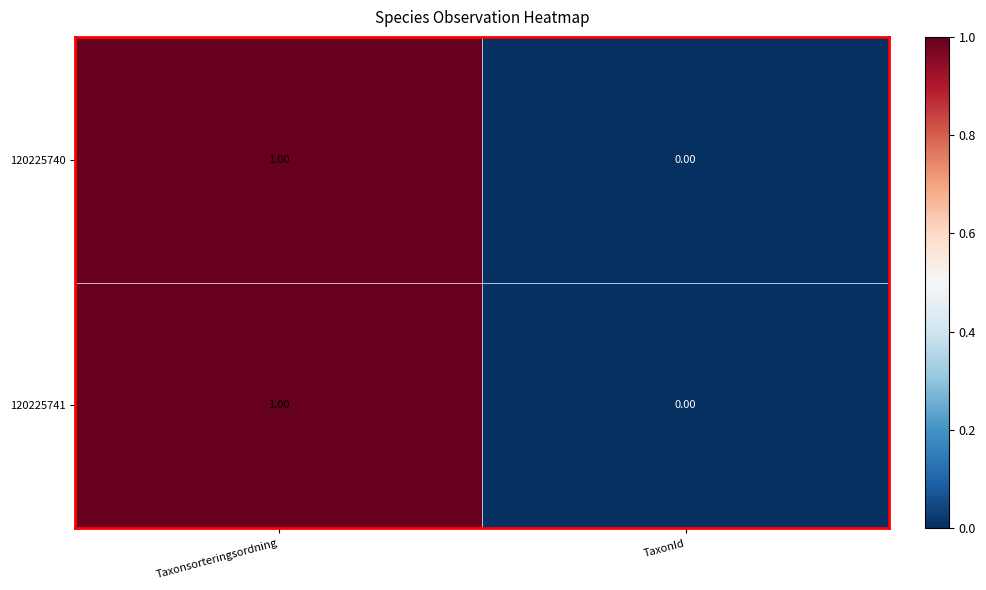

Which category has the highest value across all series?

Taxonsorteringsordning